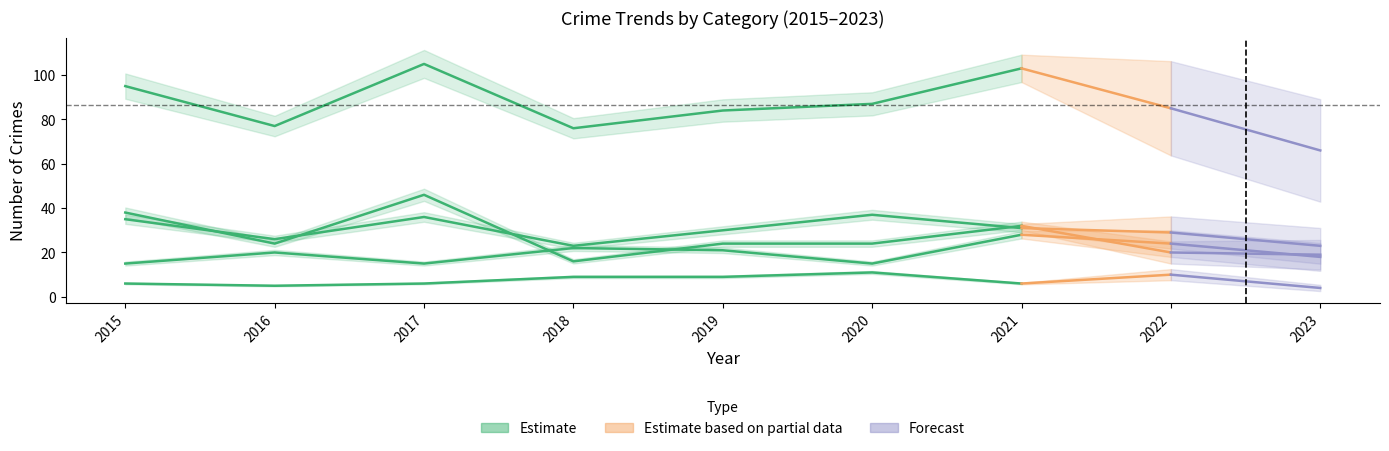

Where does the Total series first go above 87?

2015